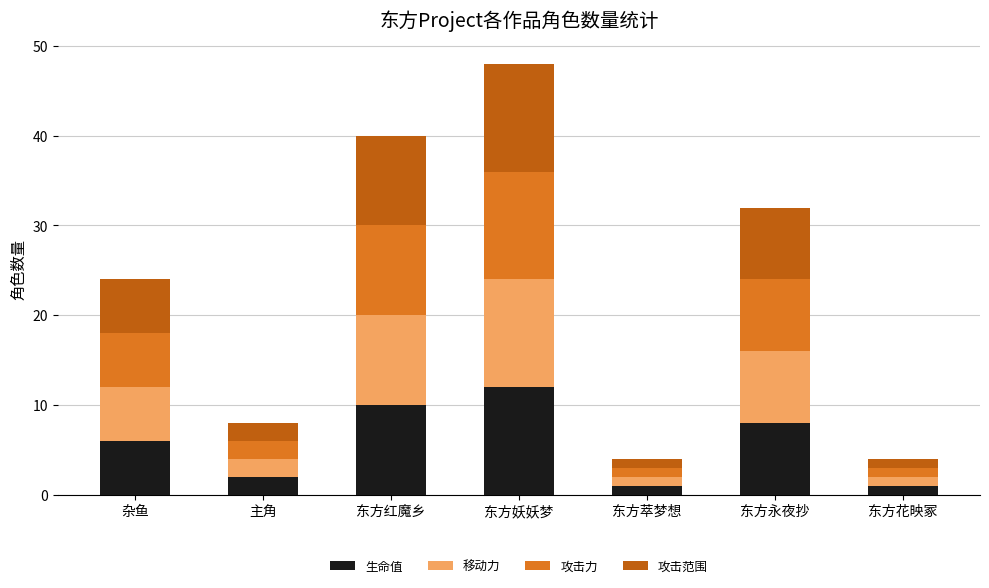

What is the total value across all series at 杂鱼?

24